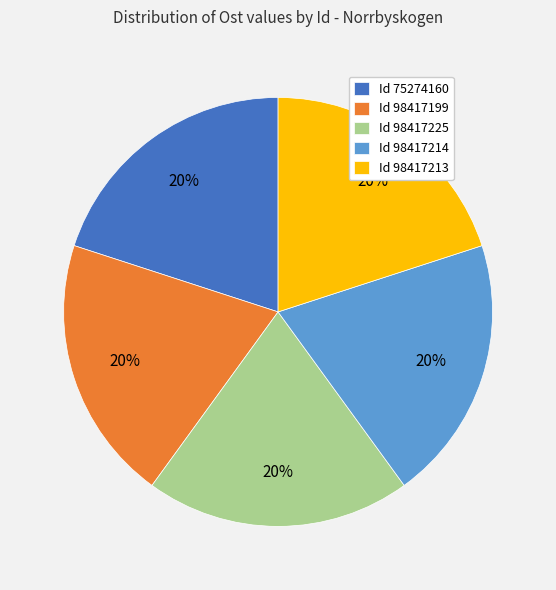

Is there any slice that represents more than half of the pie?

No